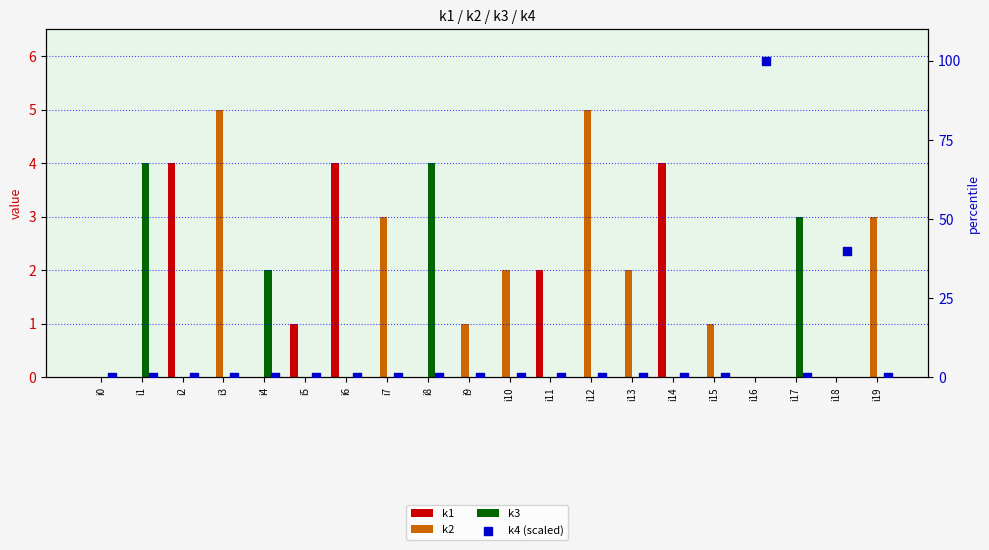

At which category is the sum across all series the highest?

i16